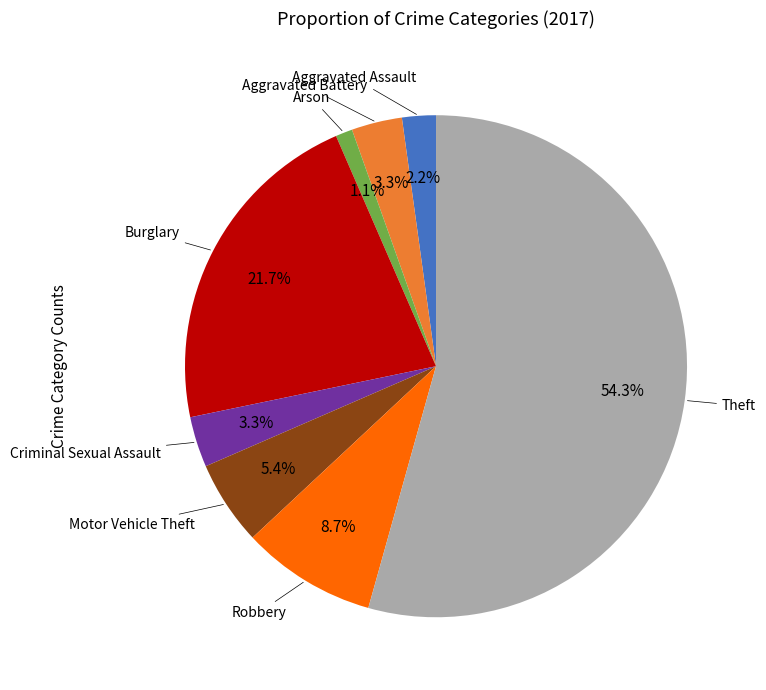

Between Aggravated Assault and Theft, which is larger?

Theft